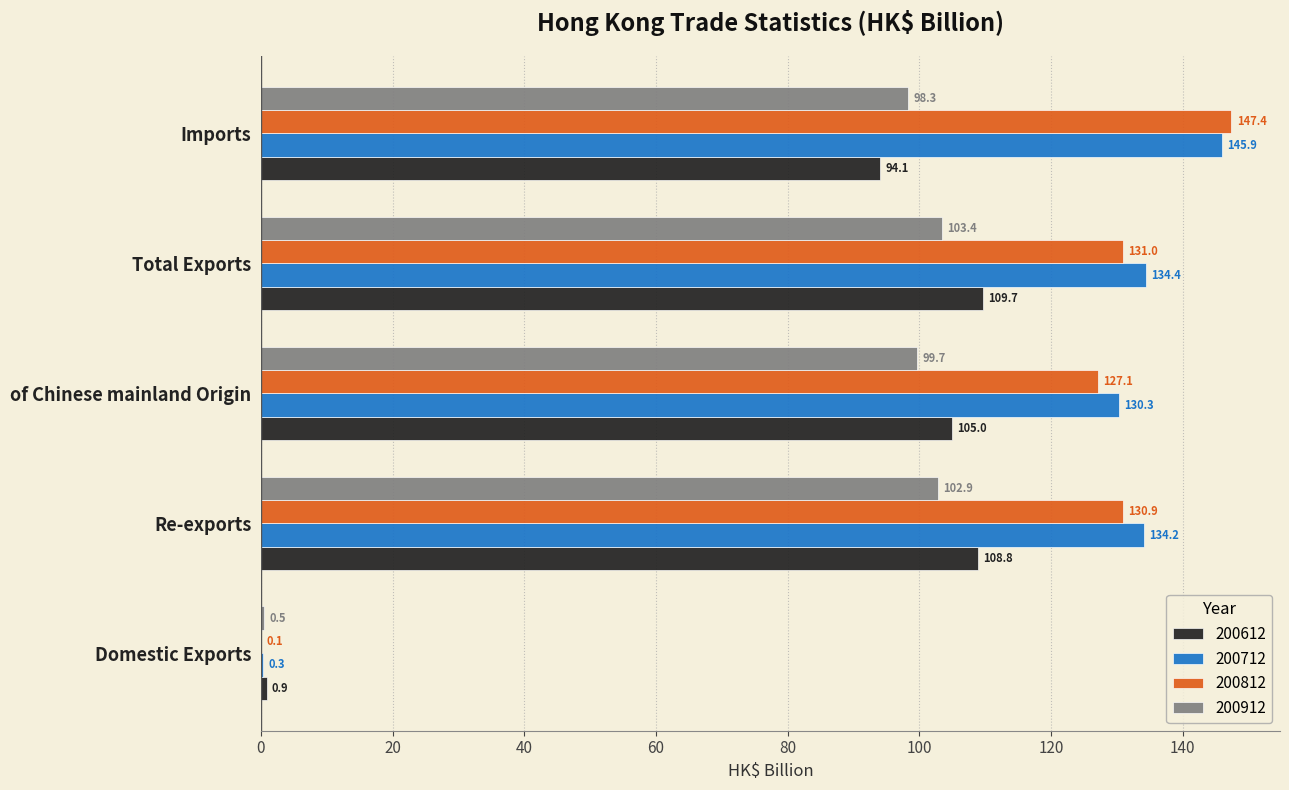

Is the value of 200712 at Re-exports greater than the value of 200912 at Re-exports?

Yes